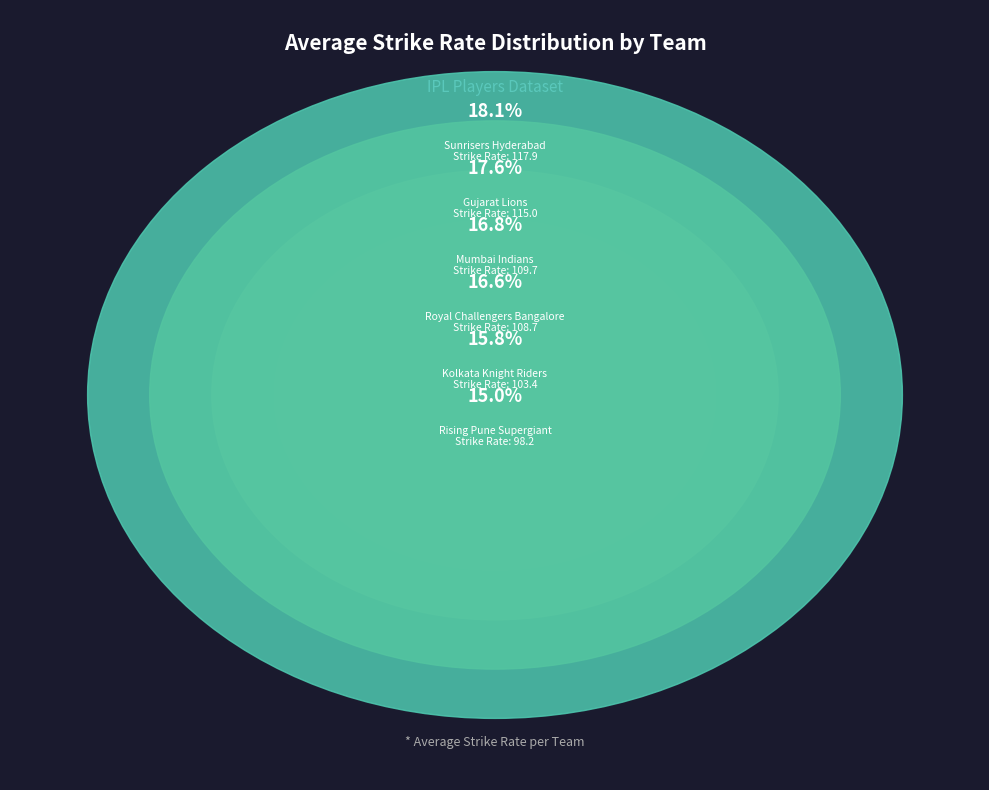

Is there a majority slice in this chart?

No